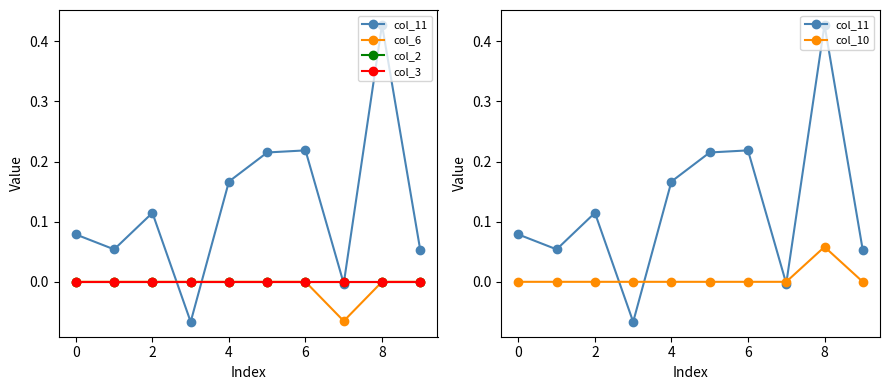

How many col_10 values are between 0 and 1?

10